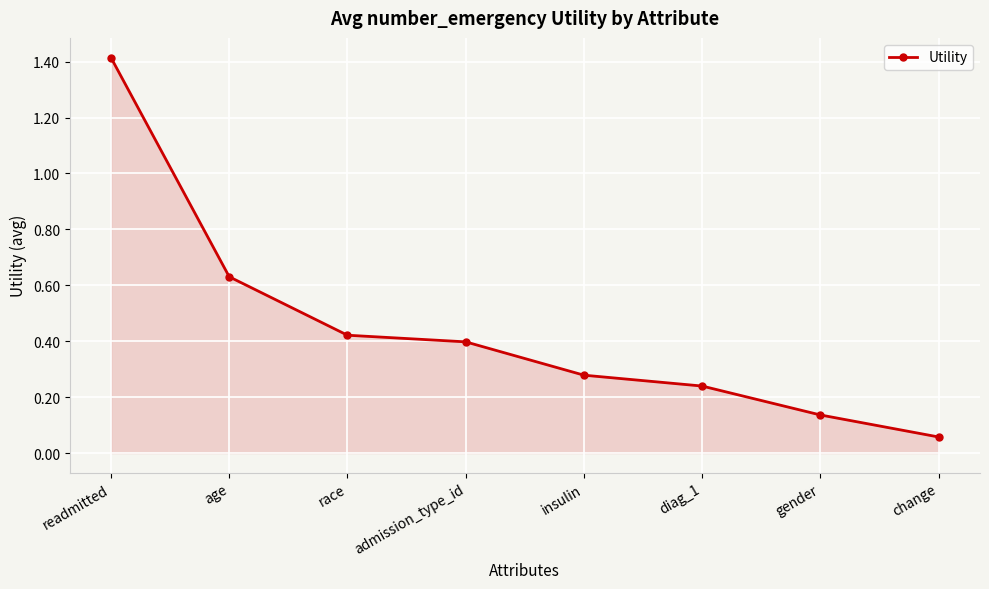

What is the approximate value at readmitted?

1.4